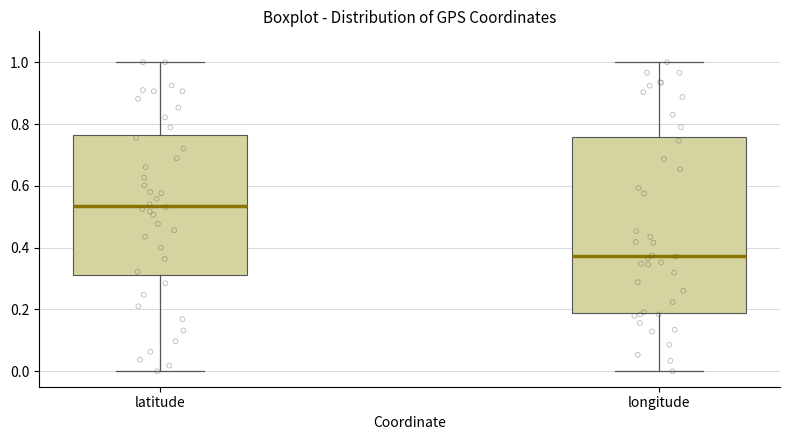

Reading left to right, transcribe this box plot: for each box, give where its median line is, the range the box spans, and where its two whiskers end, as read against the y-axis. The values are not printed on the chart, so give them approximately, as read against the axis.

latitude: median 0.54, box 0.32 to 0.76, whiskers 0.00 to 1.00
longitude: median 0.38, box 0.18 to 0.76, whiskers 0.00 to 1.00